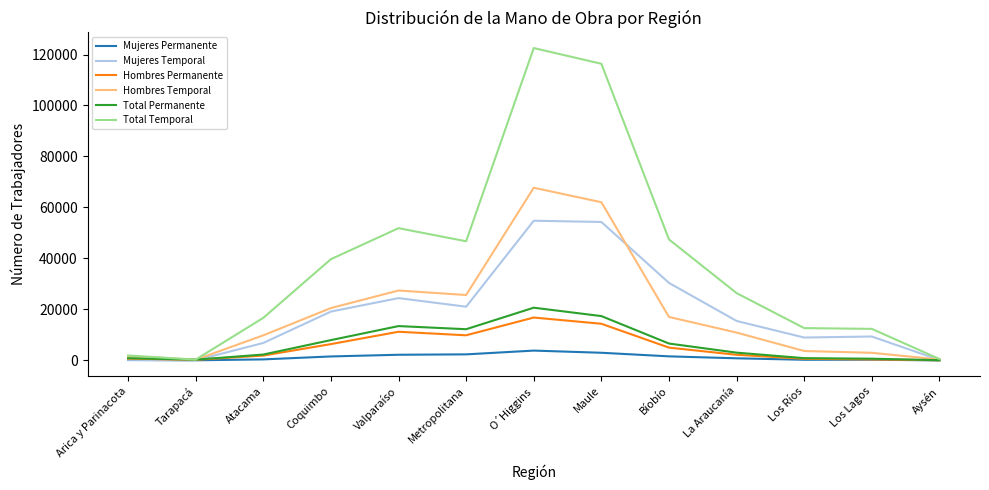

Where is the first local maximum for Hombres Temporal?

Valparaíso